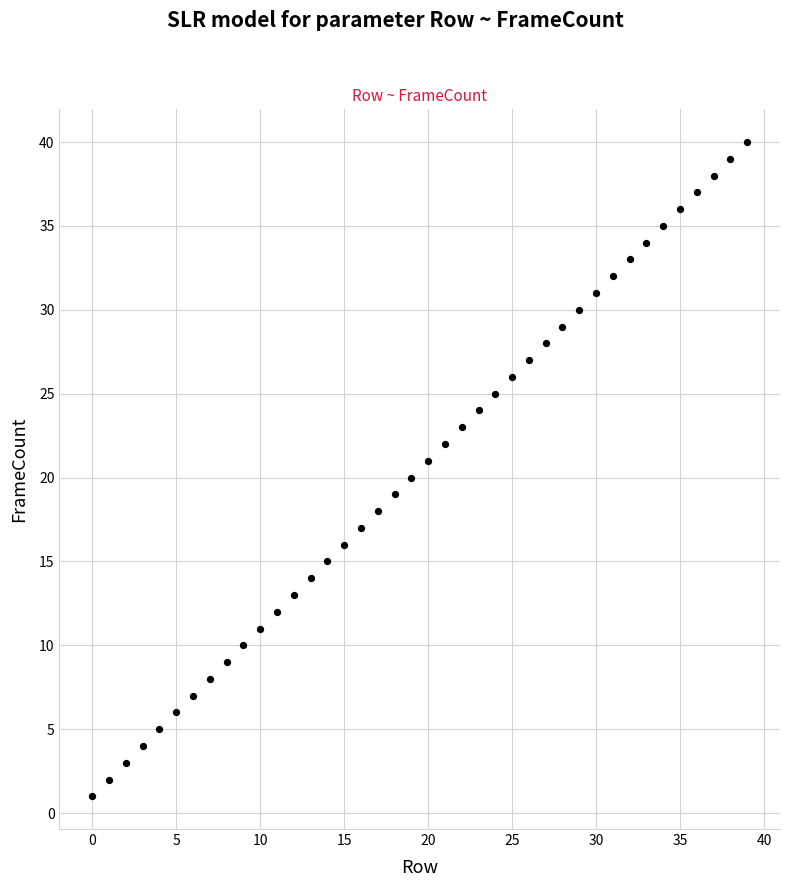

What is the range of Y values (max minus min)?

39